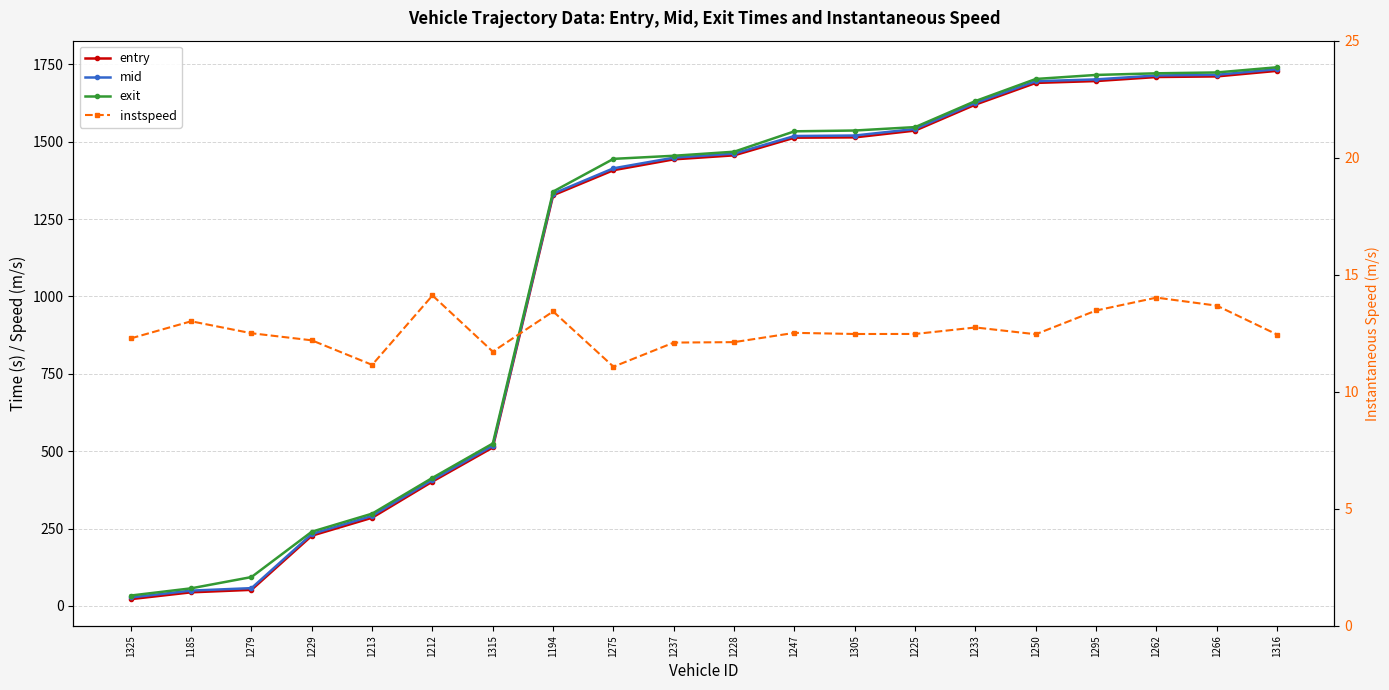

How many values in the instspeed series exceed 12?

17